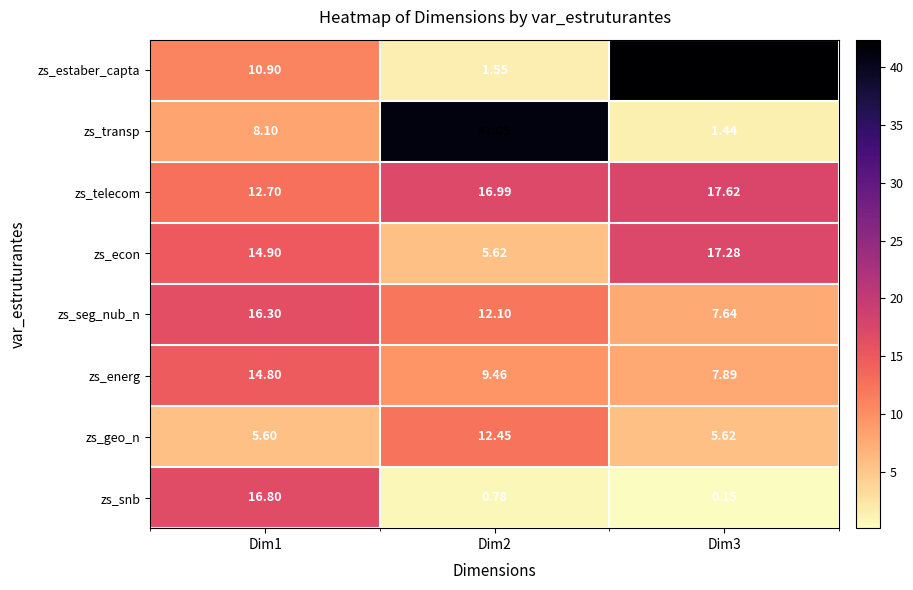

How many data points does each series have?

3